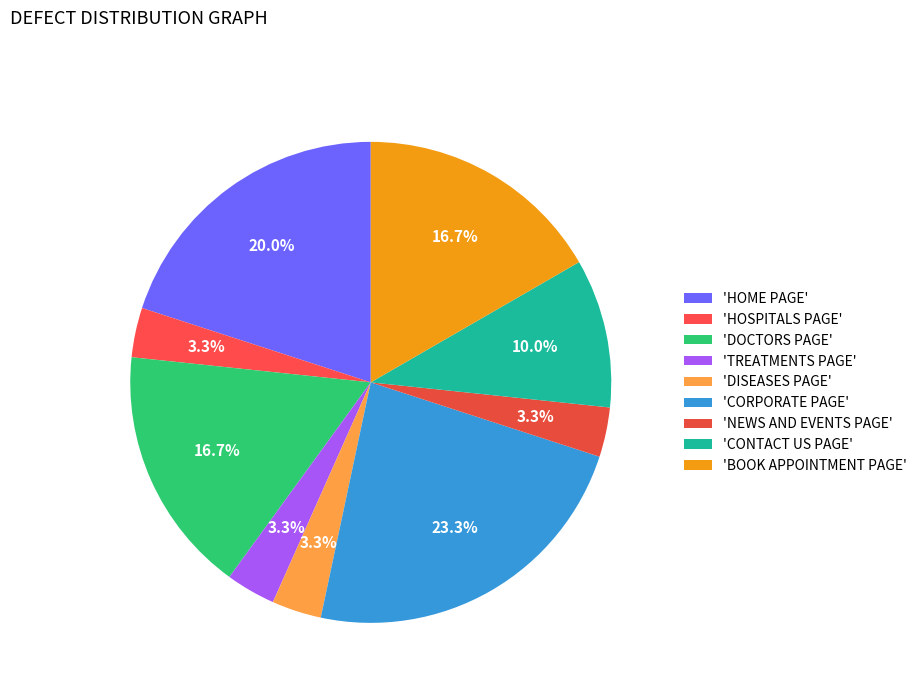

How many slices are in this pie chart?

9